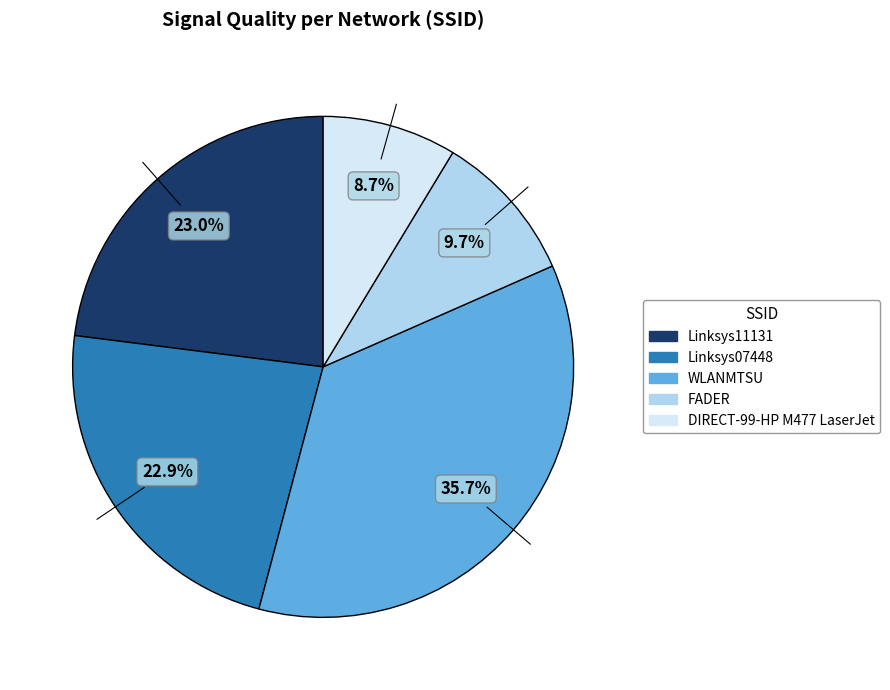

Count the number of slices in the pie.

5